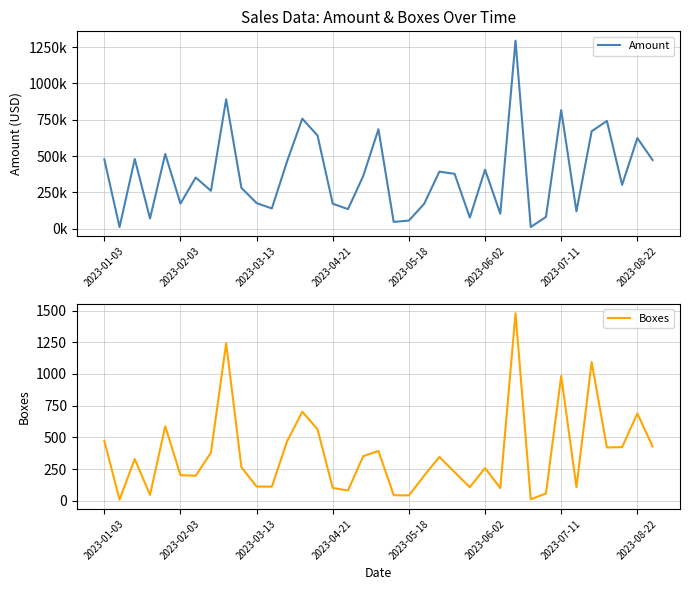

The value of Boxes at 2023-01-03 is 779. True or false?

False